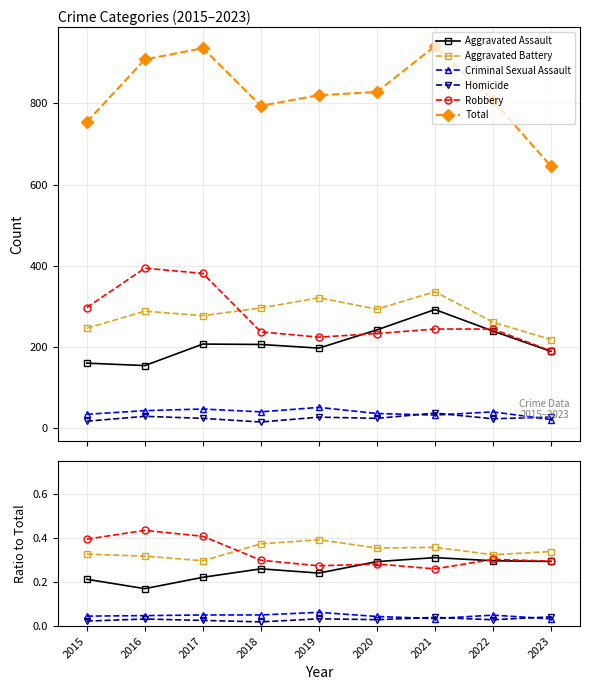

List the series in order of their peak value, highest first.

Total, Robbery, Aggravated Battery, Aggravated Assault, Criminal Sexual Assault, Homicide